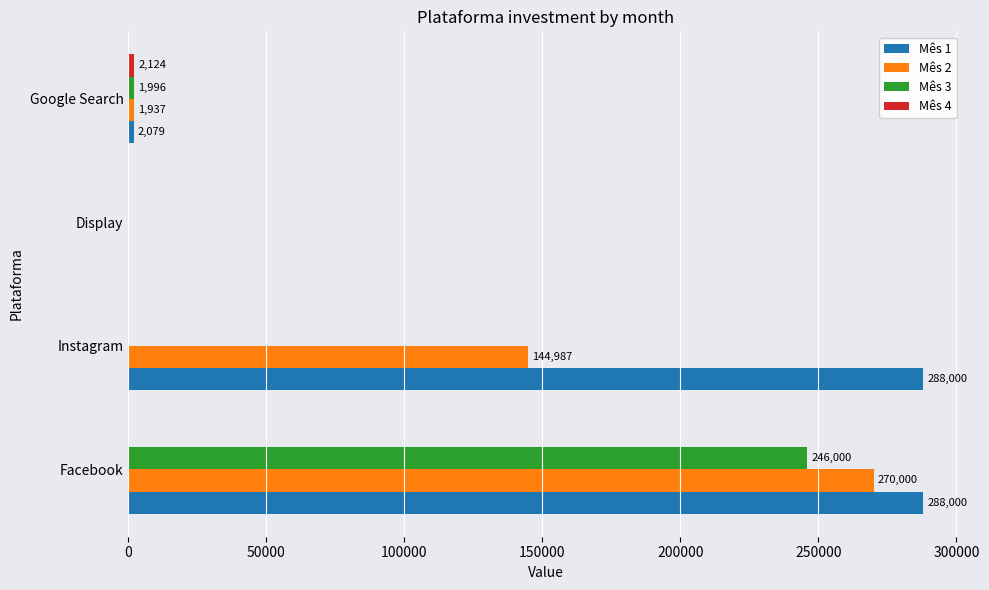

Between Facebook and Google Search, which series saw the biggest shift?

Mês 1